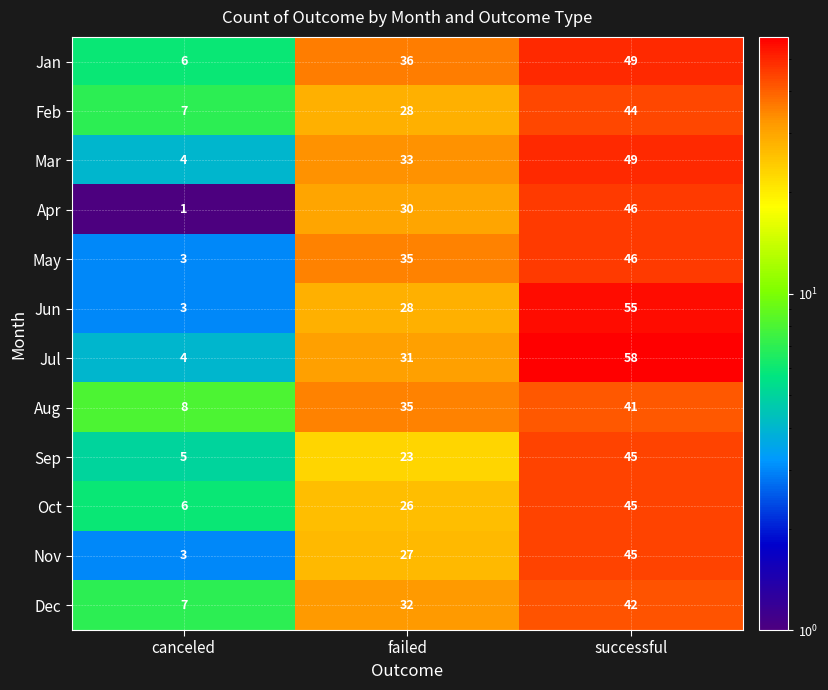

List the labels in order of Aug value, largest first.

successful, failed, canceled